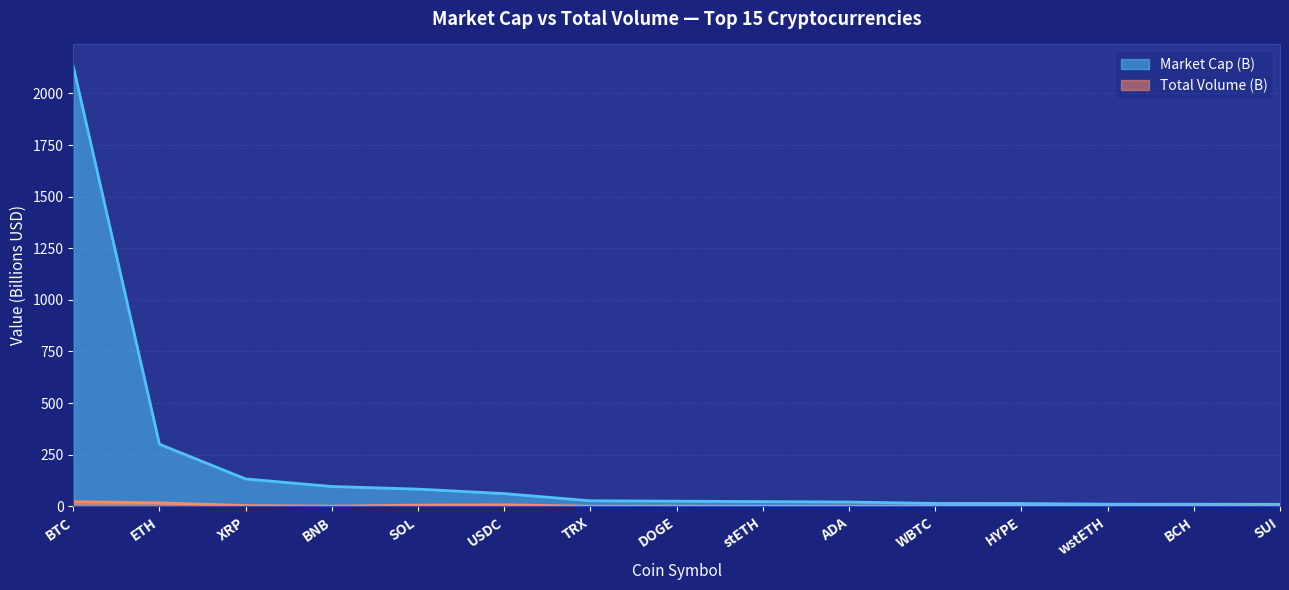

How many lines are shown in the chart?

2